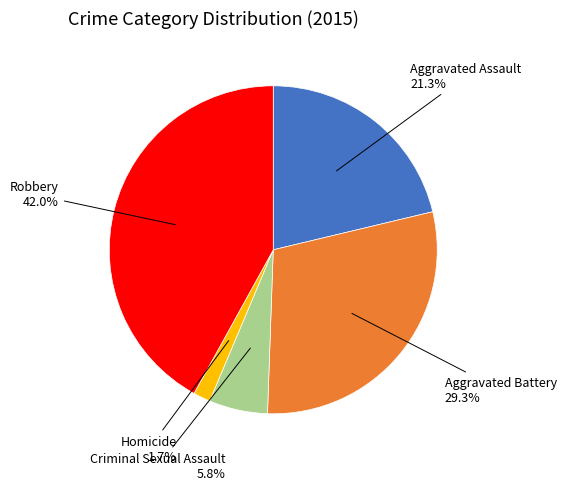

How many segments does this pie chart have?

5